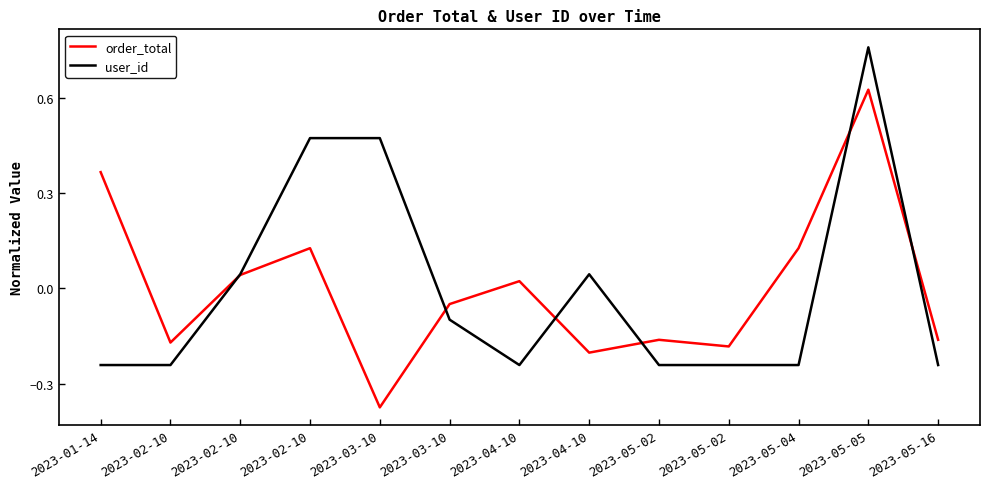

What is the total value across all series at 2023-03-10?

0.1